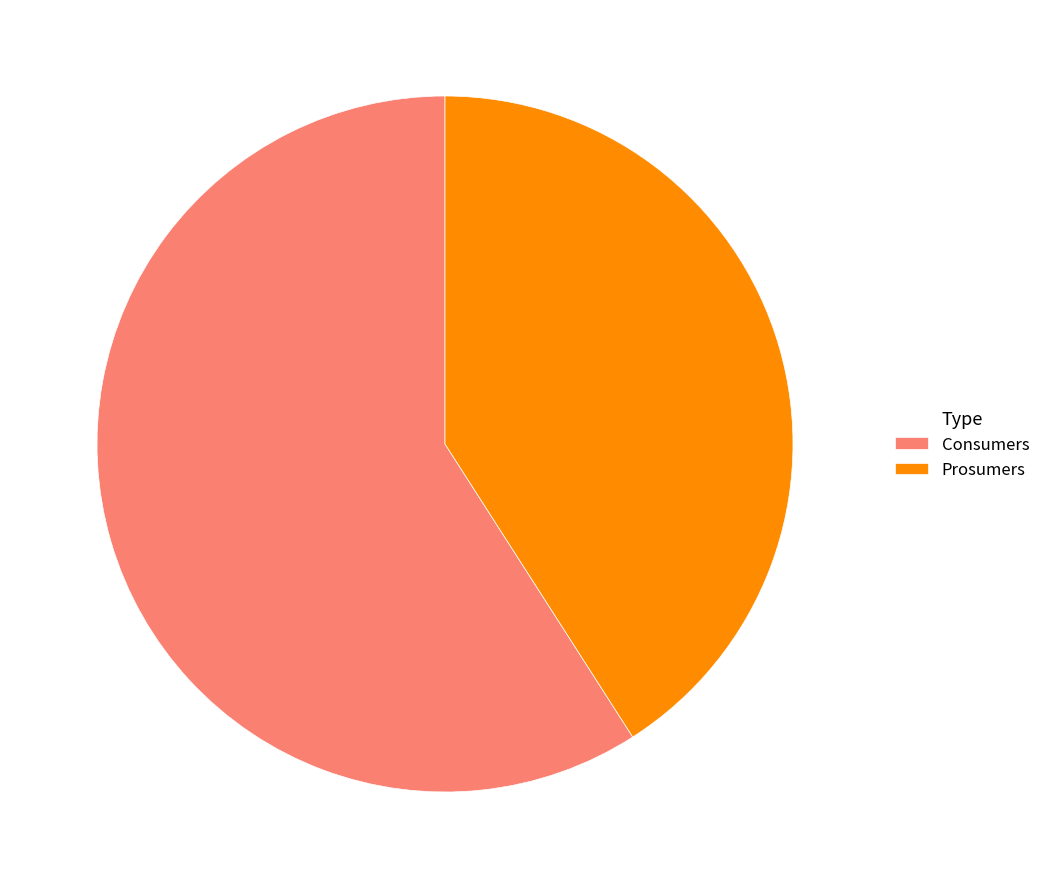

The Consumers slice represents 59% of the pie. True or false?

True